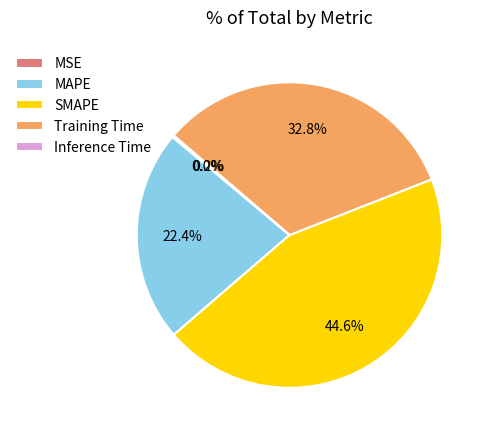

What percentage is NOT represented by SMAPE?

55.4%